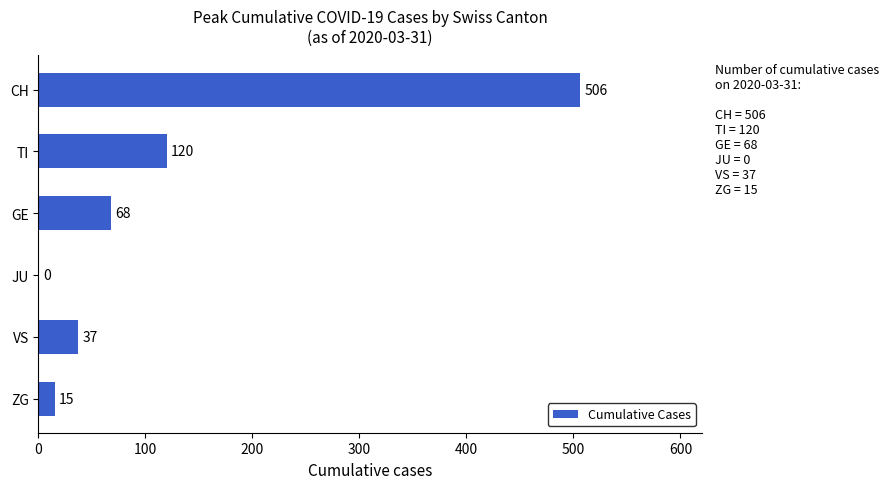

What is the sum of all values?

746